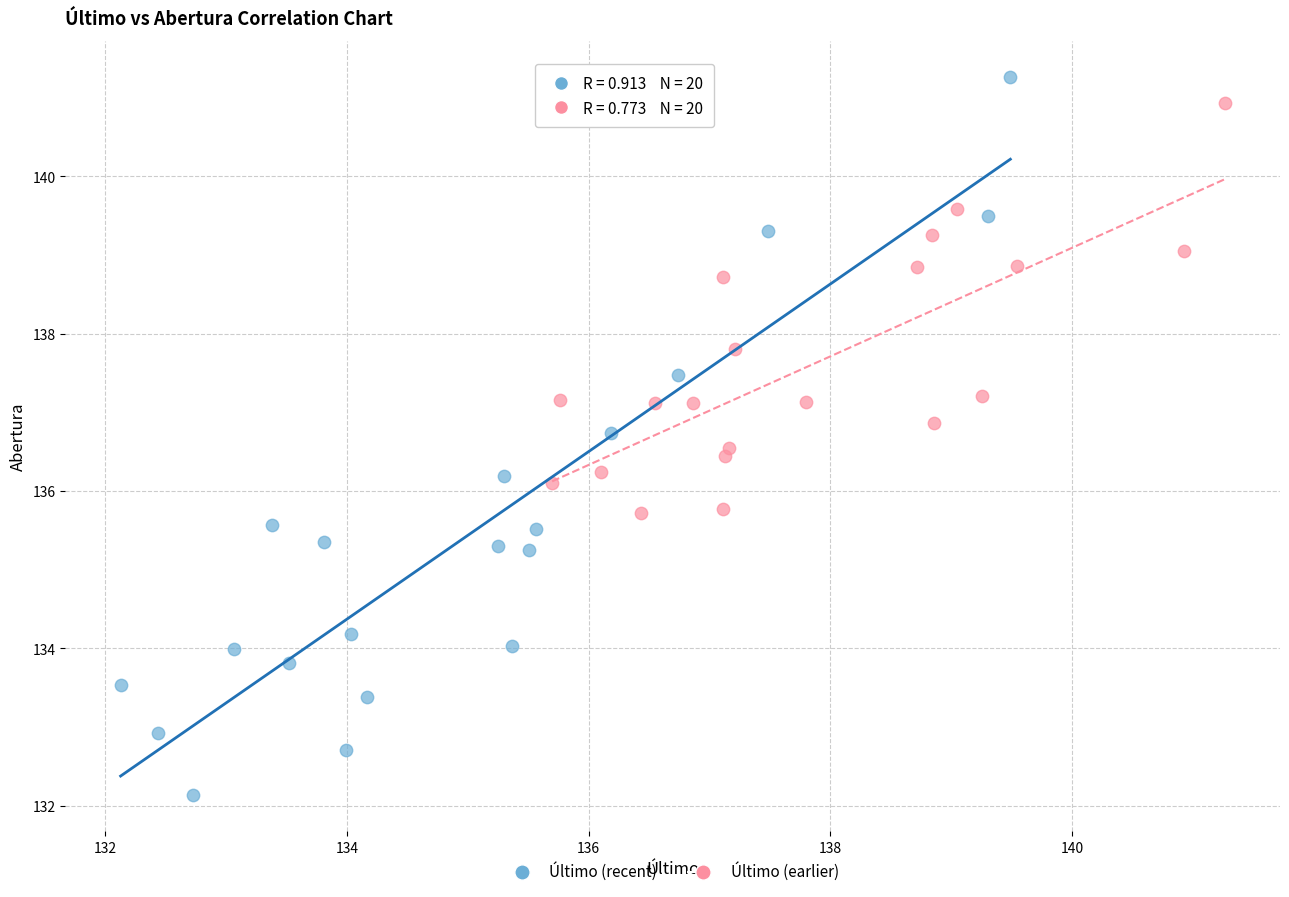

Which series has the largest Y range (max minus min)?

Último (recent)